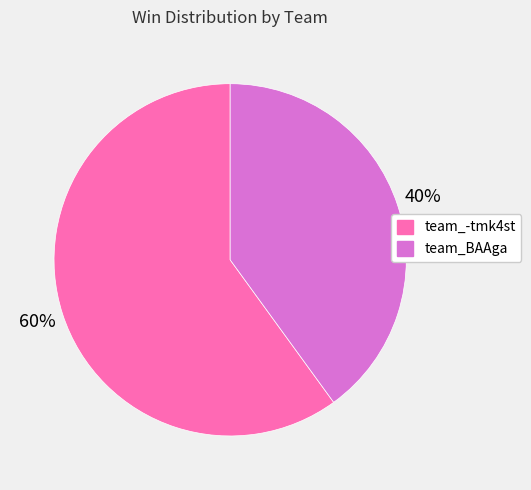

Rank the categories by value from lowest to highest.

team_BAAga, team_-tmk4st